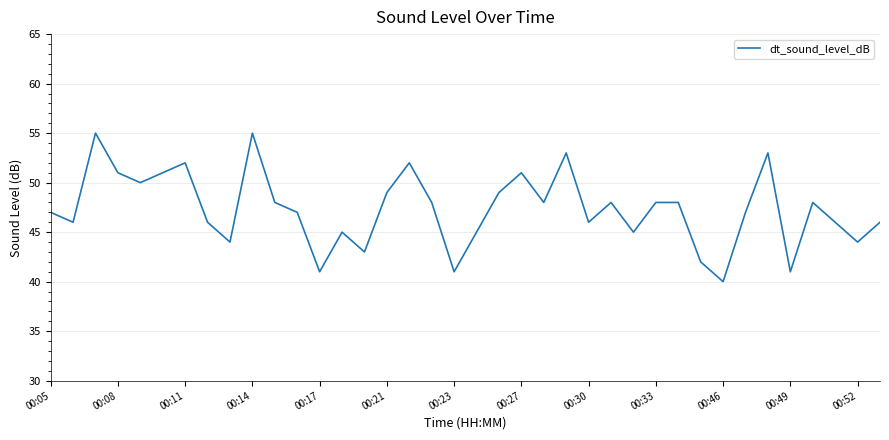

What is the maximum value shown in the chart?

55